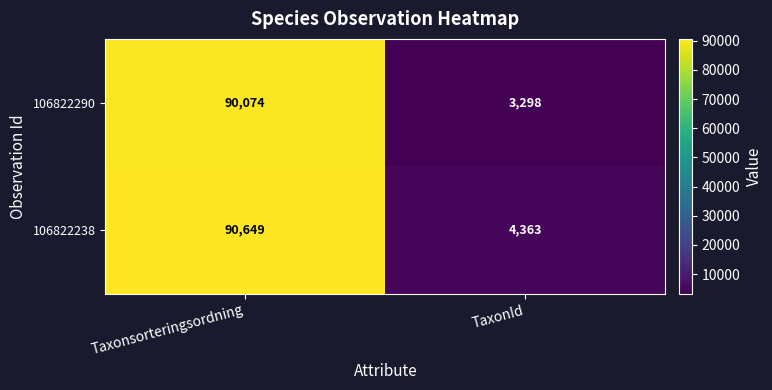

Reading left to right, extract all data points from this chart.

106822290: Taxonsorteringsordning=90074	TaxonId=3298
106822238: Taxonsorteringsordning=90649	TaxonId=4363